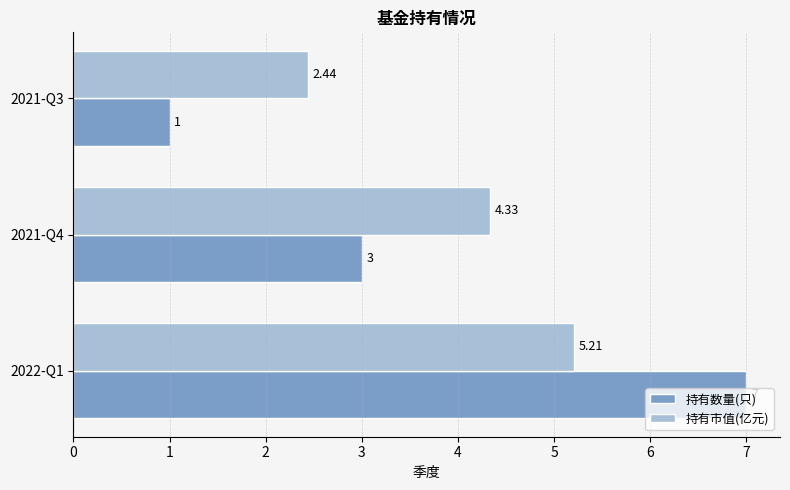

What is the difference between the 持有数量(只) values at 2021-Q3 and 2022-Q1?

6.0